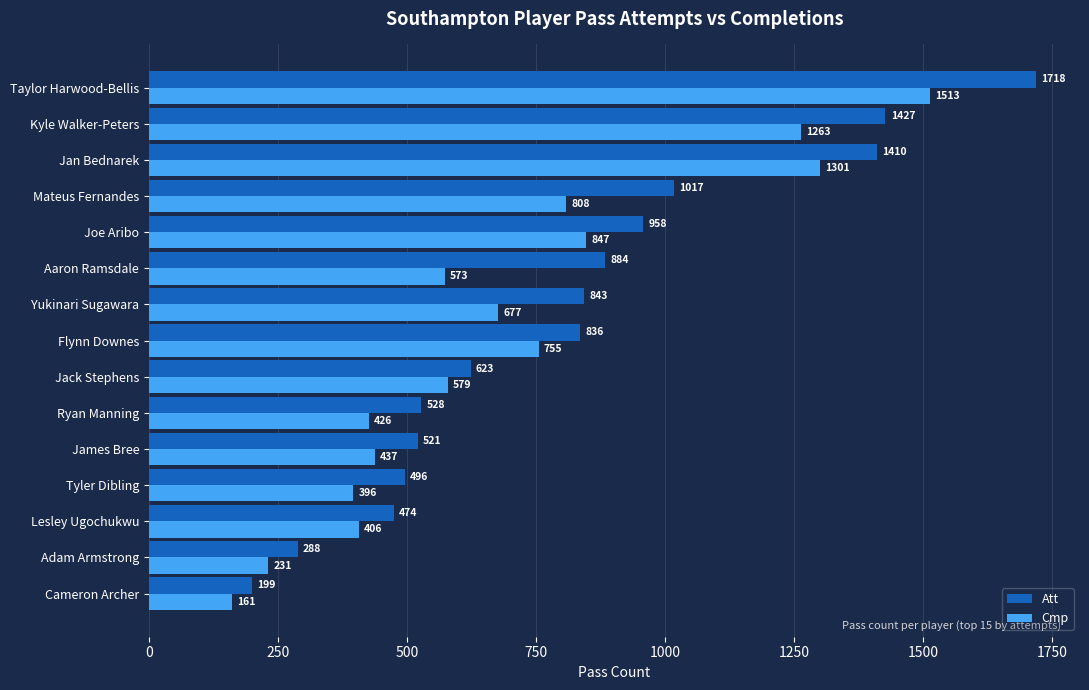

Is the value of Cmp at Adam Armstrong greater than the value of Att at Aaron Ramsdale?

No